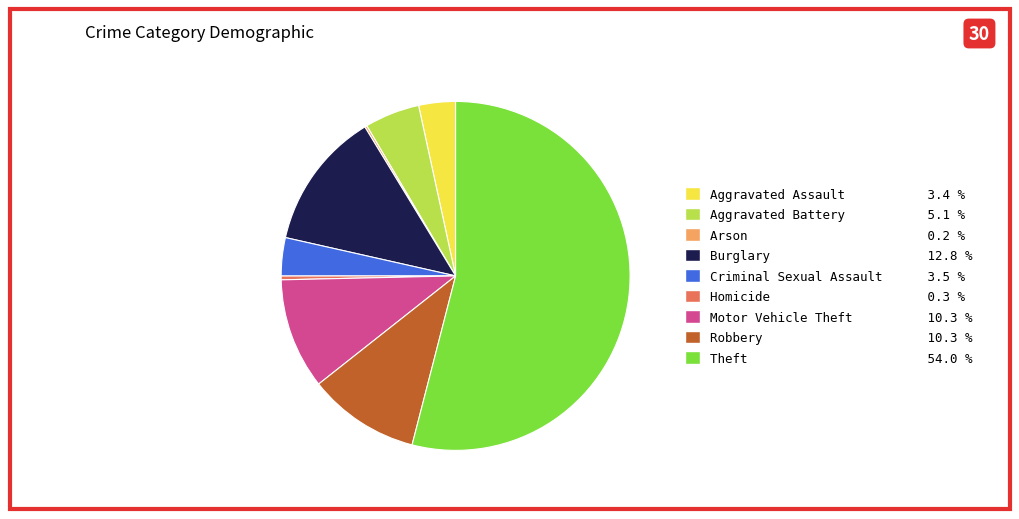

Which slice is the largest?

Theft